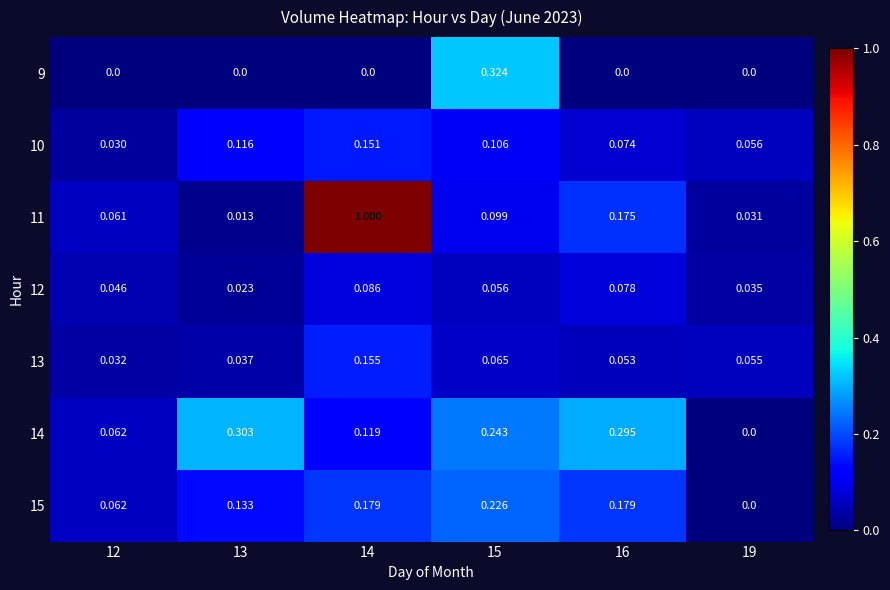

Is the value of 9 at 16 greater than the value of 13 at 15?

No